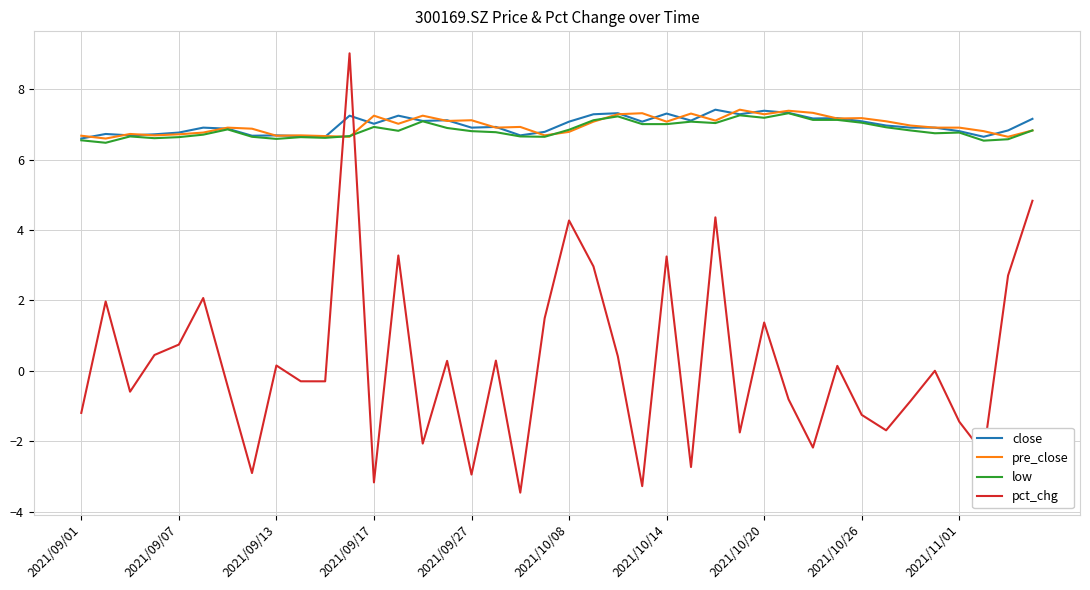

What is the minimum value for close?

6.6